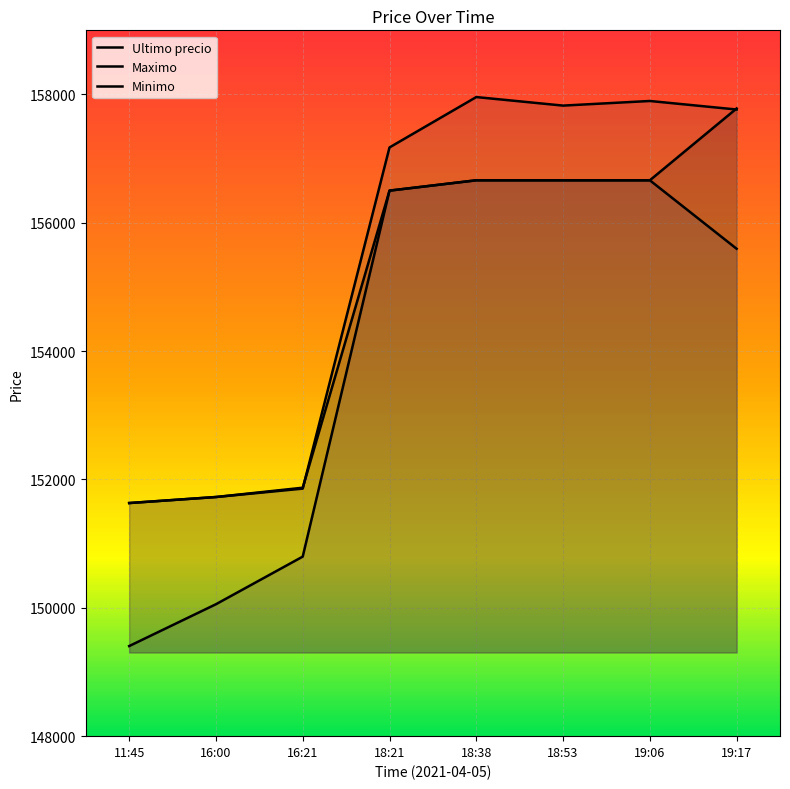

Rank the categories by Maximo value from highest to lowest.

18:38, 18:53, 19:06, 18:21, 19:17, 16:21, 16:00, 11:45